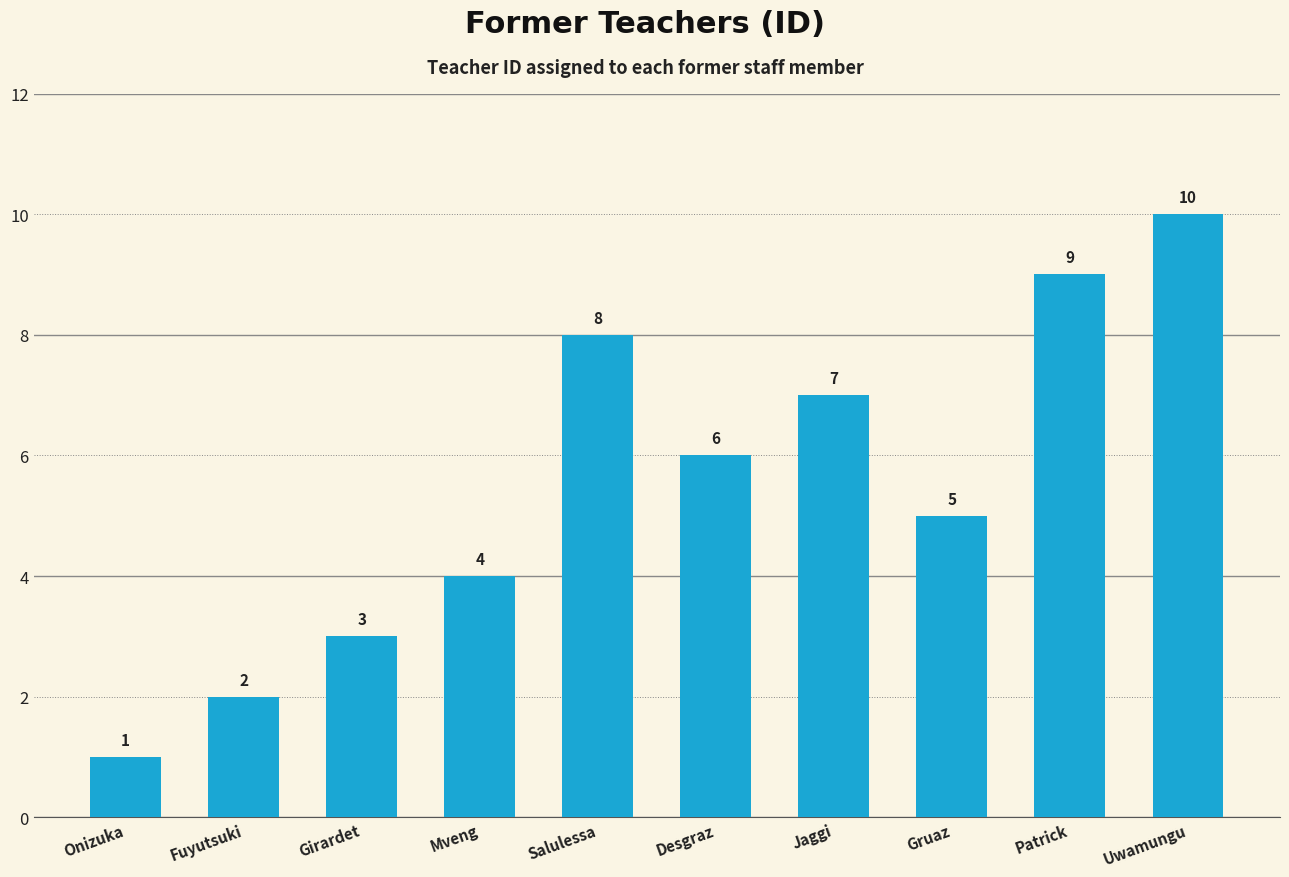

Rank the categories by value from lowest to highest.

Onizuka, Fuyutsuki, Girardet, Mveng, Gruaz, Desgraz, Jaggi, Salulessa, Patrick, Uwamungu